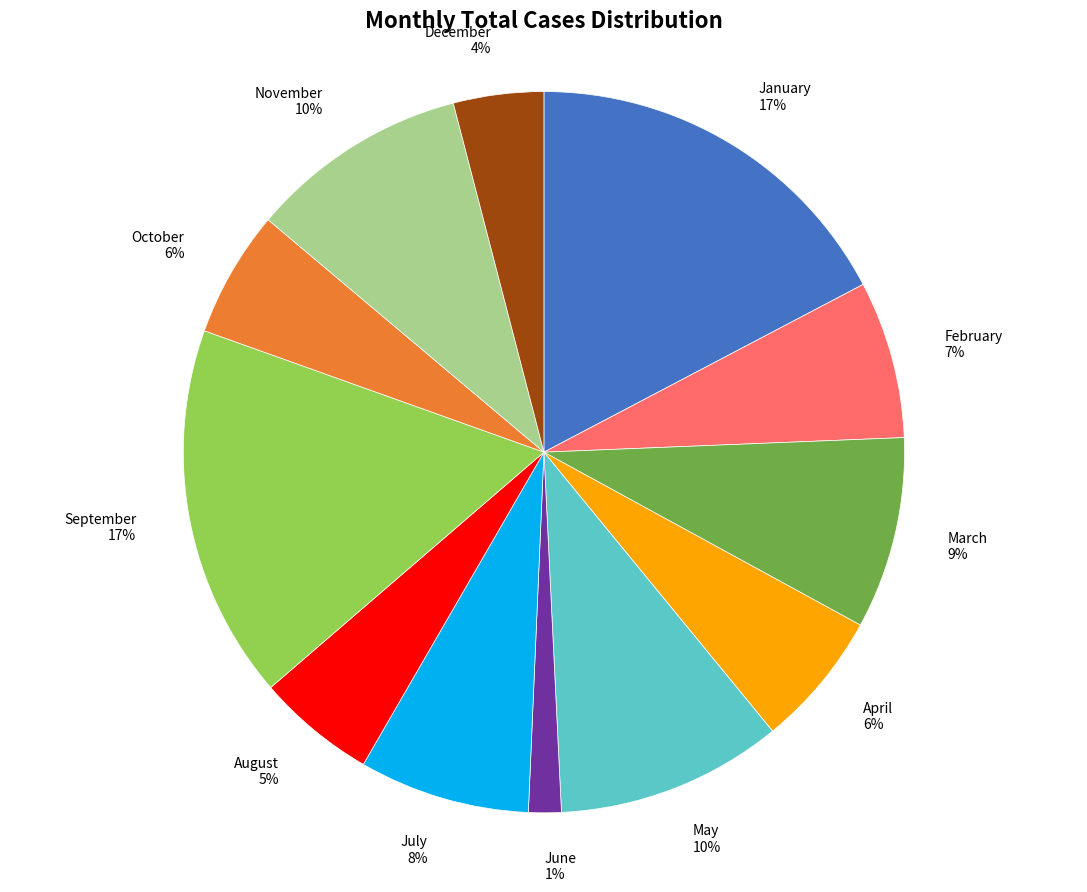

Is the sum of April 6% and December 4% greater than half?

No